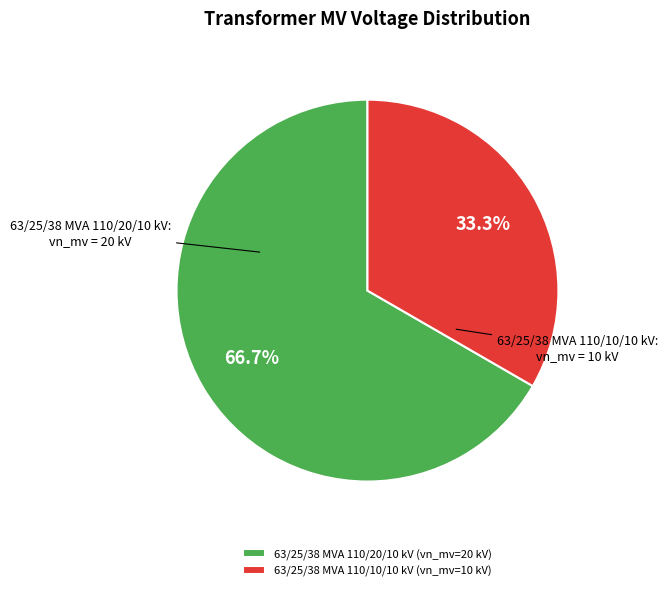

Between 63/25/38 MVA 110/20/10 kV and 63/25/38 MVA 110/10/10 kV, which is larger?

63/25/38 MVA 110/20/10 kV